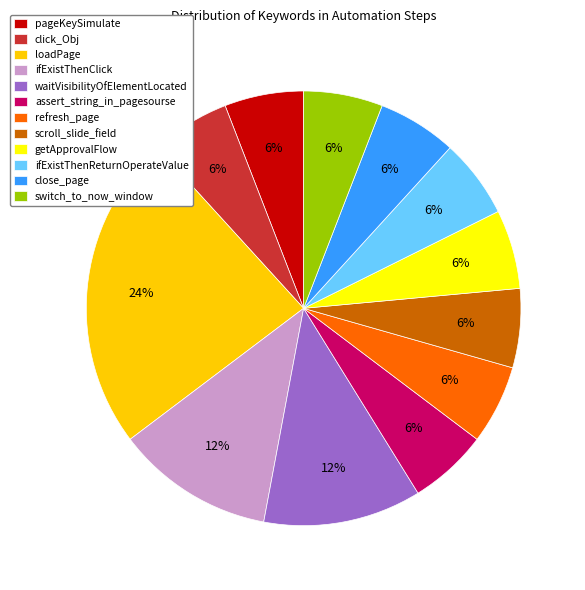

Is there a majority slice in this chart?

No